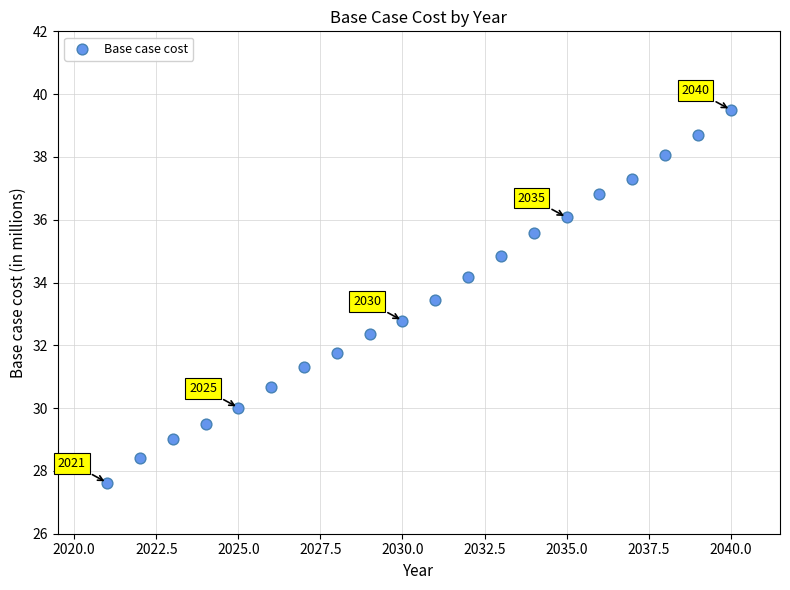

What is the range of Y values (max minus min)?

11.9